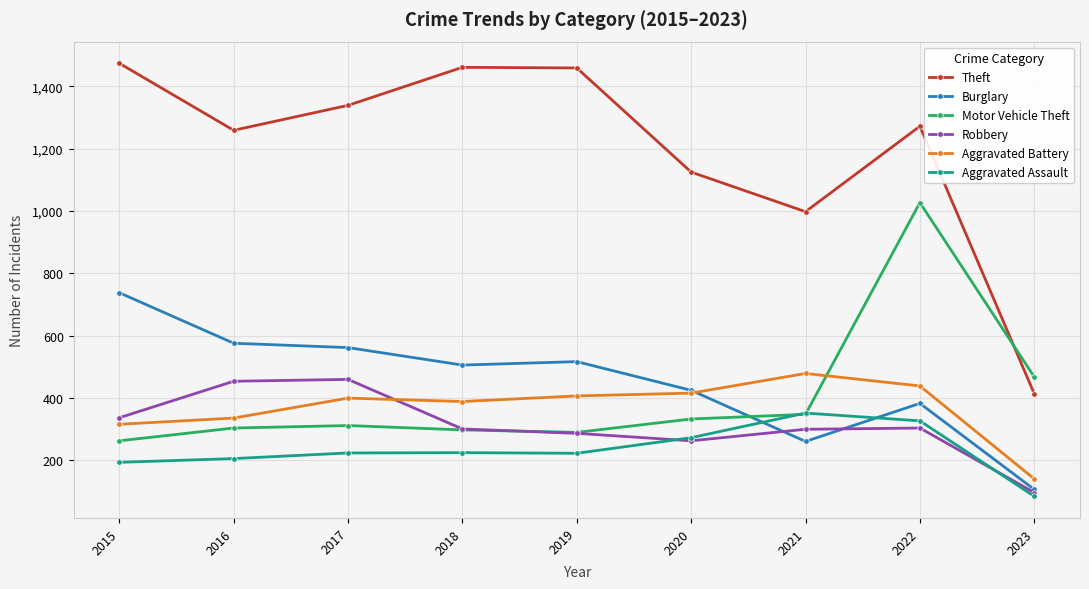

In Theft, how many points are higher than both neighbors (excluding endpoints)?

2